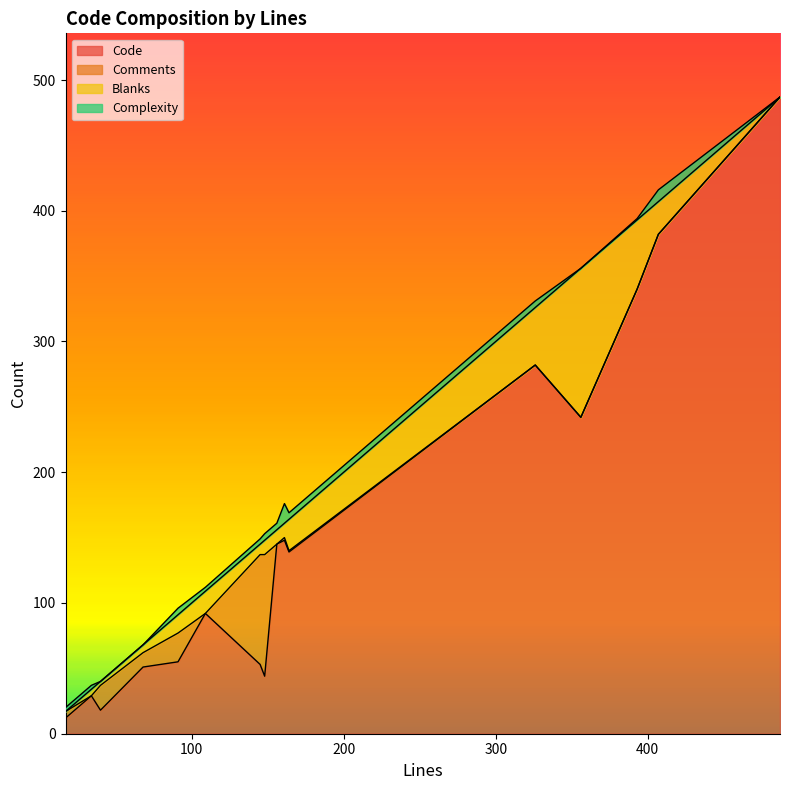

The Complexity series shows 4 at 145. True or false?

True